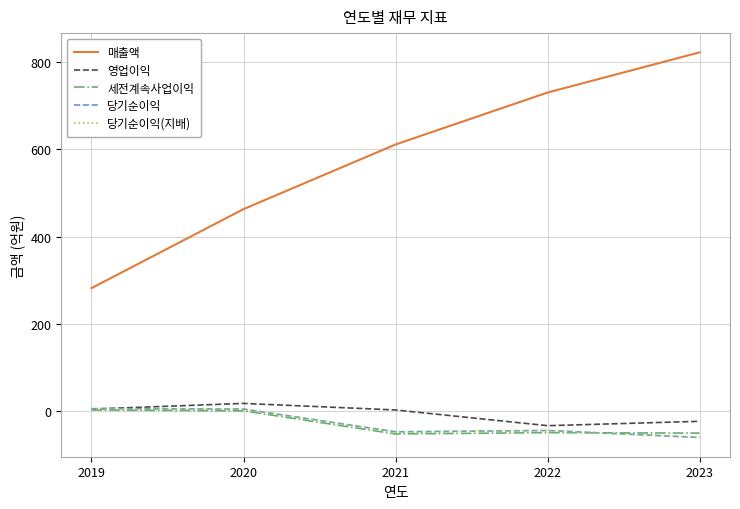

At which label is 매출액 closest to 552?

2021